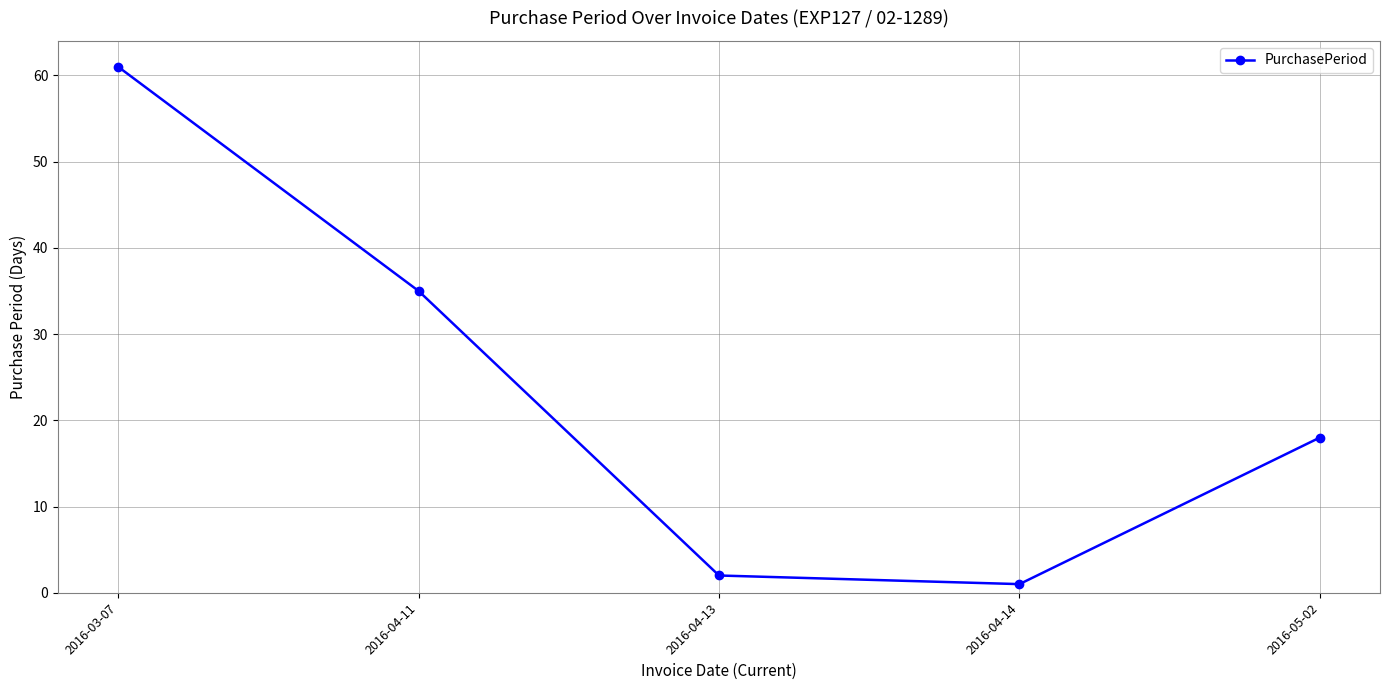

List the labels in order of value, largest first.

2016-03-07, 2016-04-11, 2016-05-02, 2016-04-13, 2016-04-14